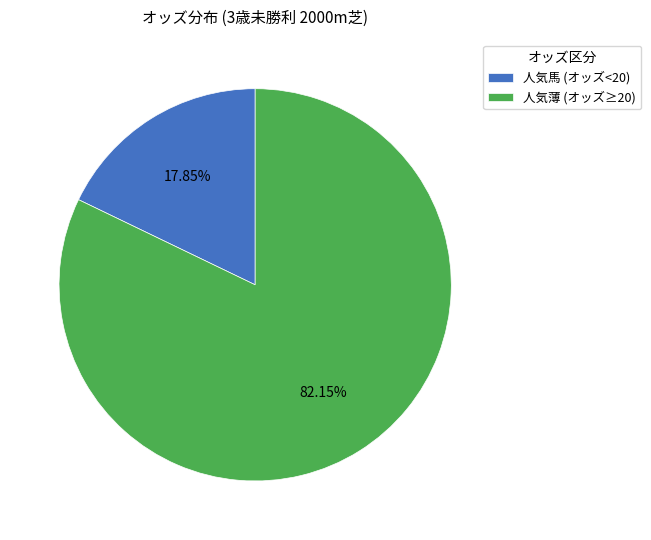

How many segments does this pie chart have?

2